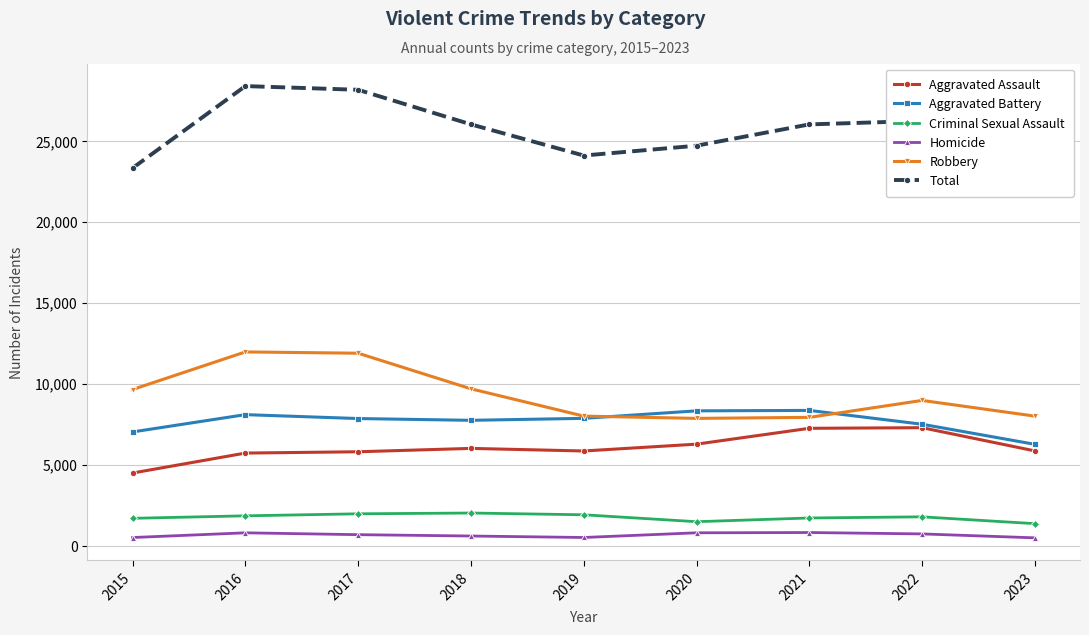

True or false: Robbery has a value of 8964 at 2022.

True